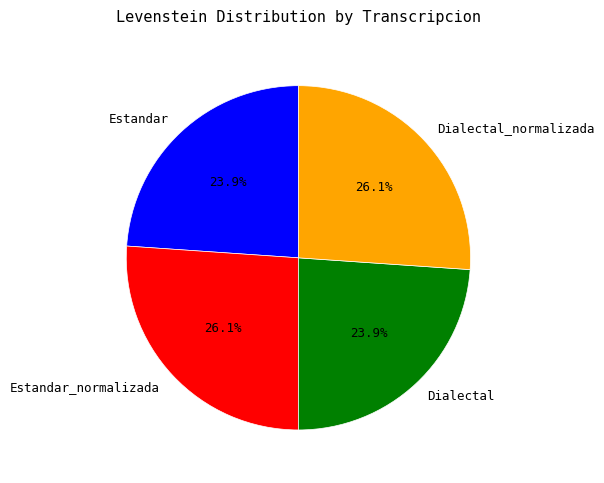

To the nearest percent, what percentage of the pie is Estandar?

24%